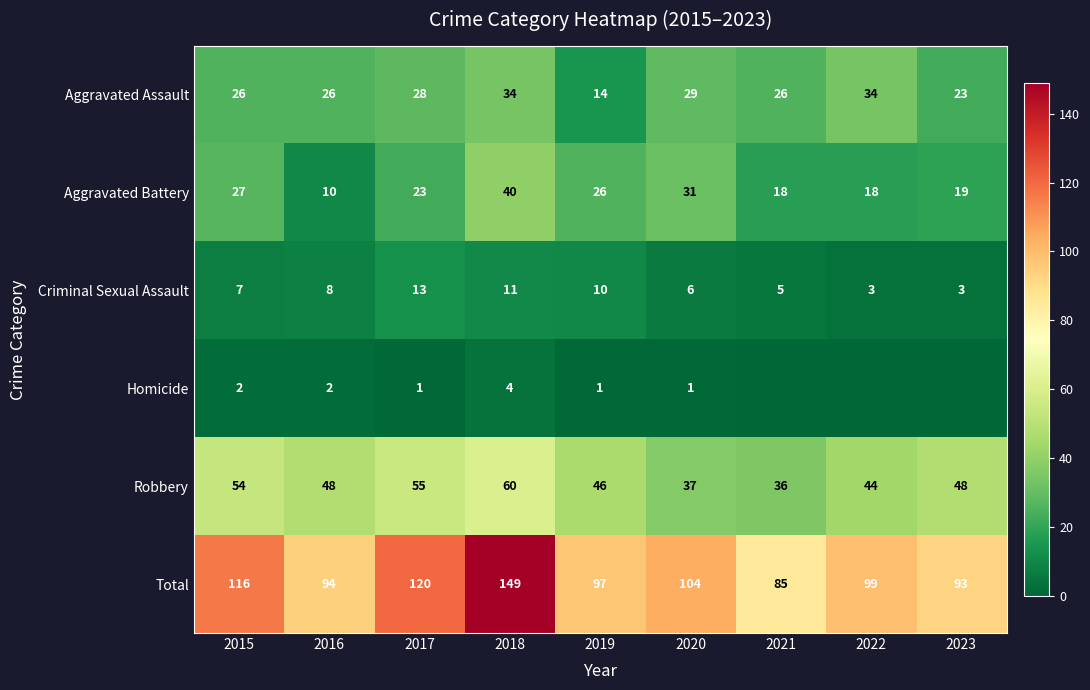

What is the lowest value of the Robbery series?

36